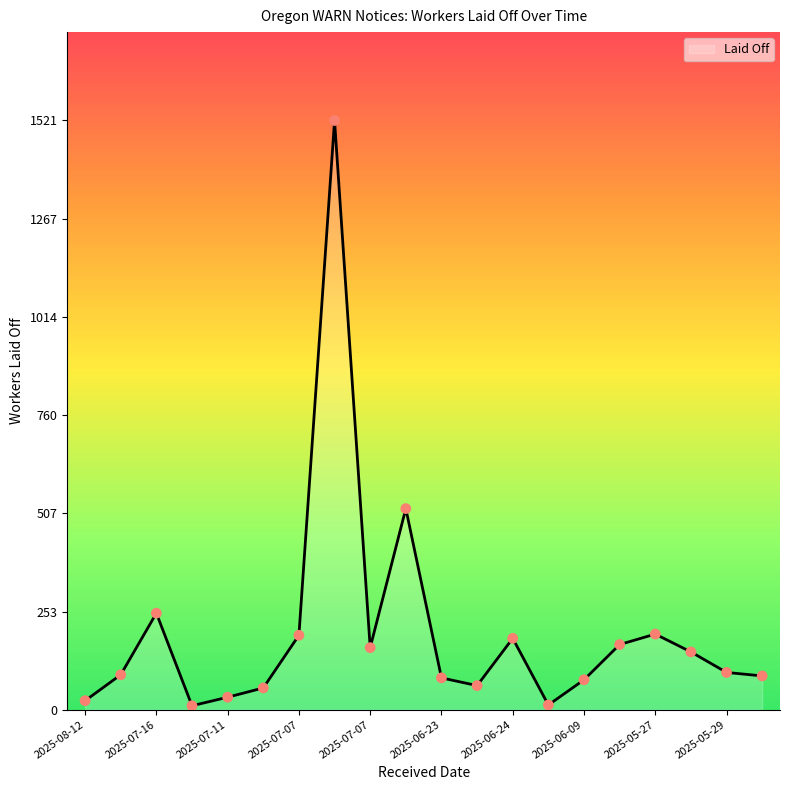

What is the maximum value shown in the chart?

1521